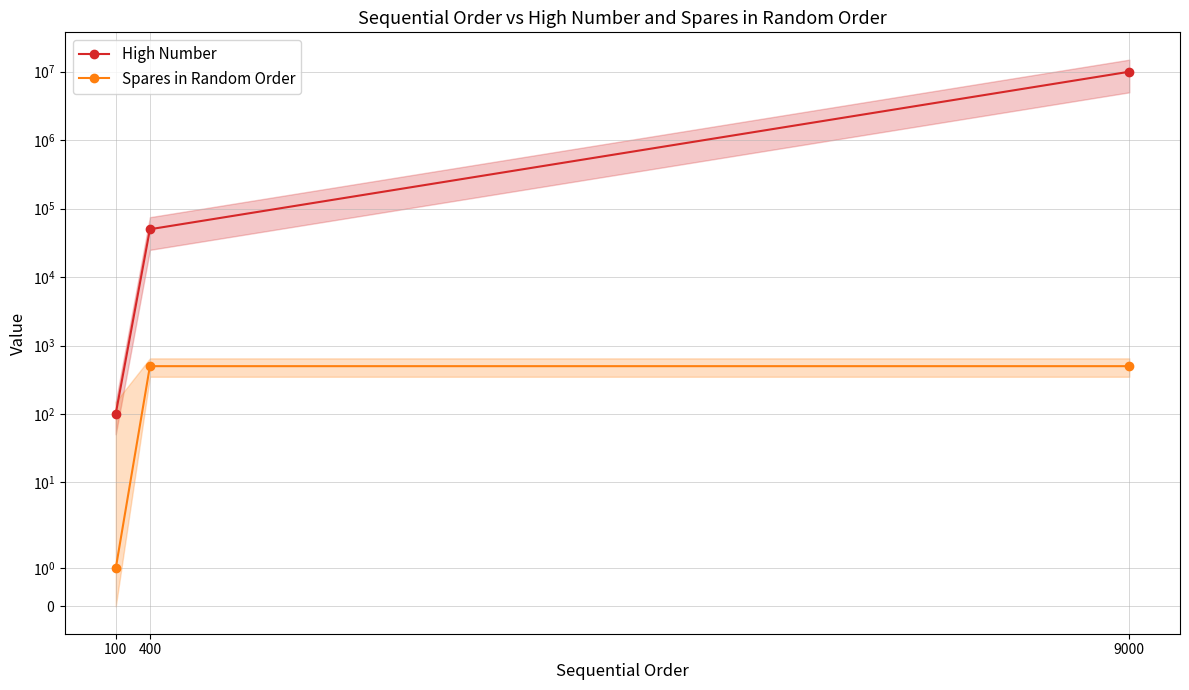

What is the total value across all series at 100?

102